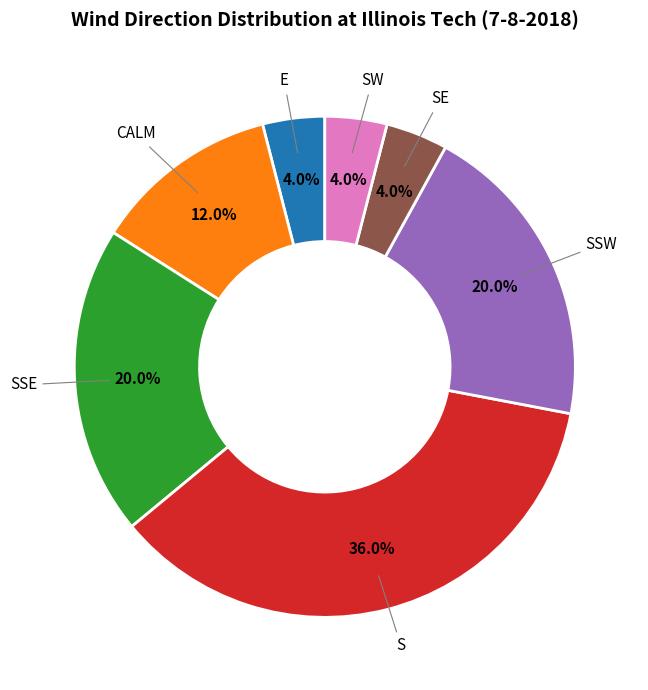

Does any single category account for the majority?

No